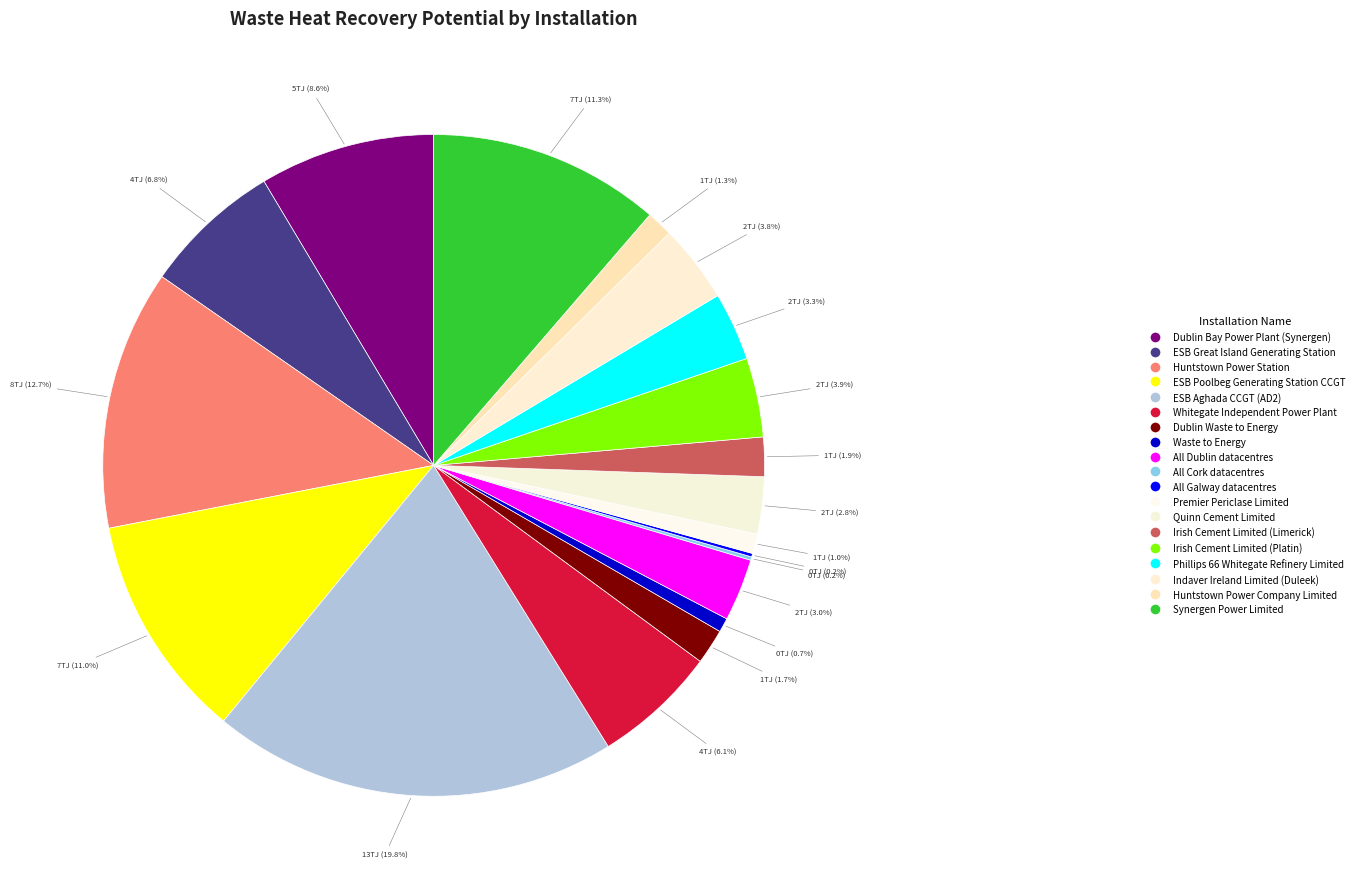

The Indaver Ireland Limited (Duleek) slice represents 17% of the pie. True or false?

False